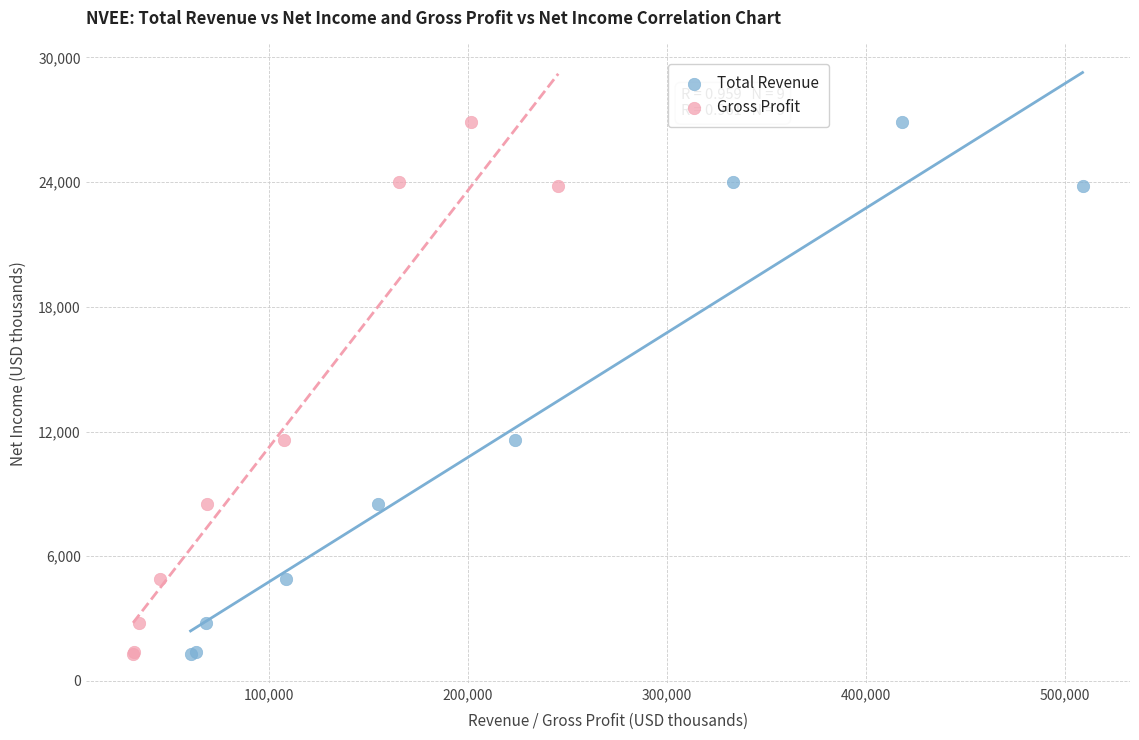

What are all the series names shown in the legend?

Total Revenue, Gross Profit